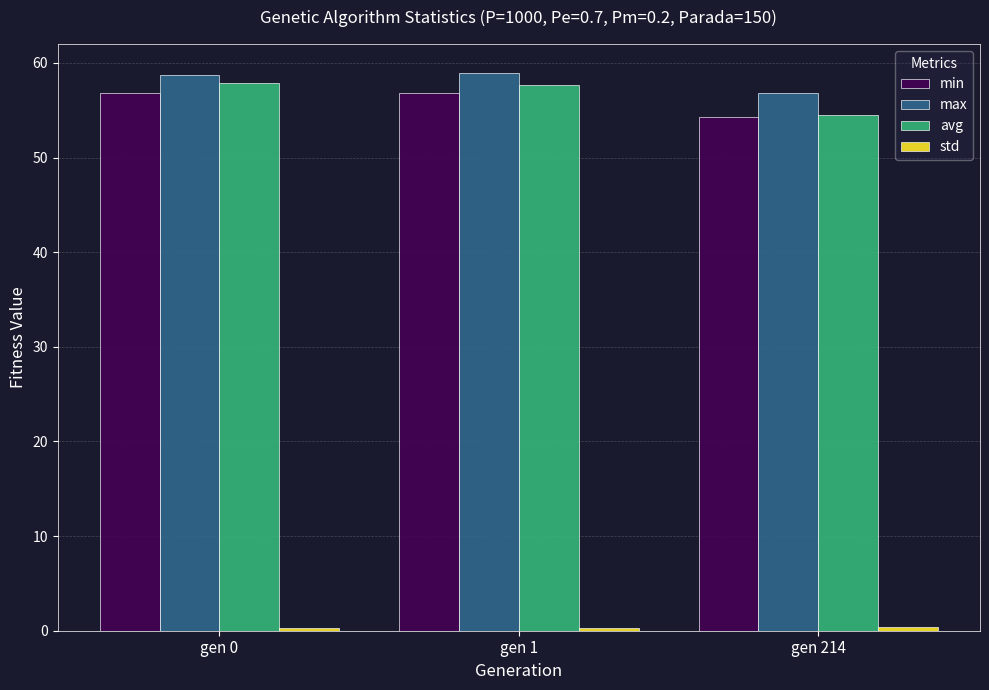

How many values in the max series exceed 58?

2